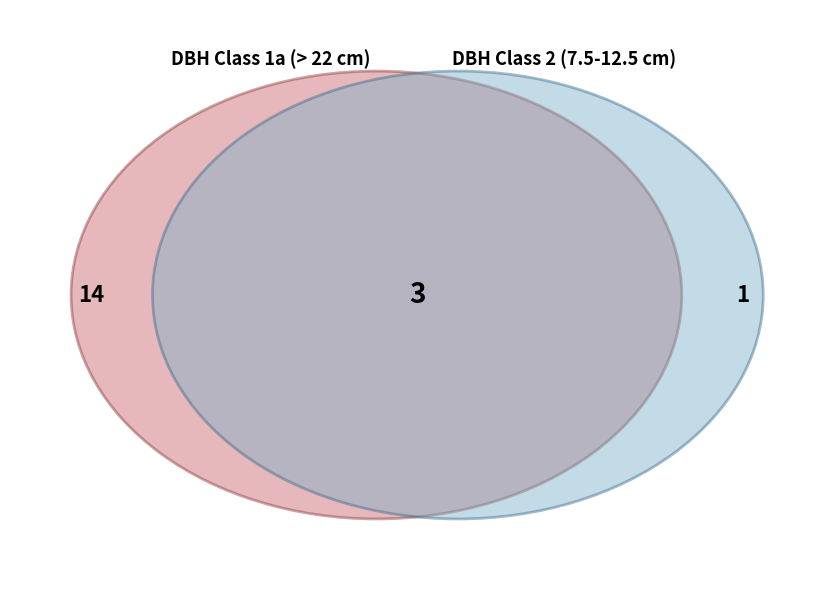

Is there a majority slice in this chart?

Yes